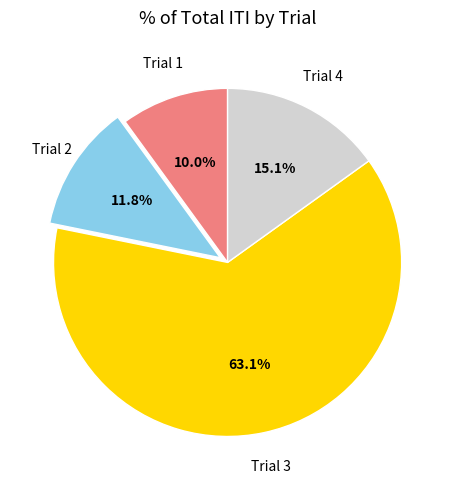

What percentage is NOT represented by Trial 2?

88.2%